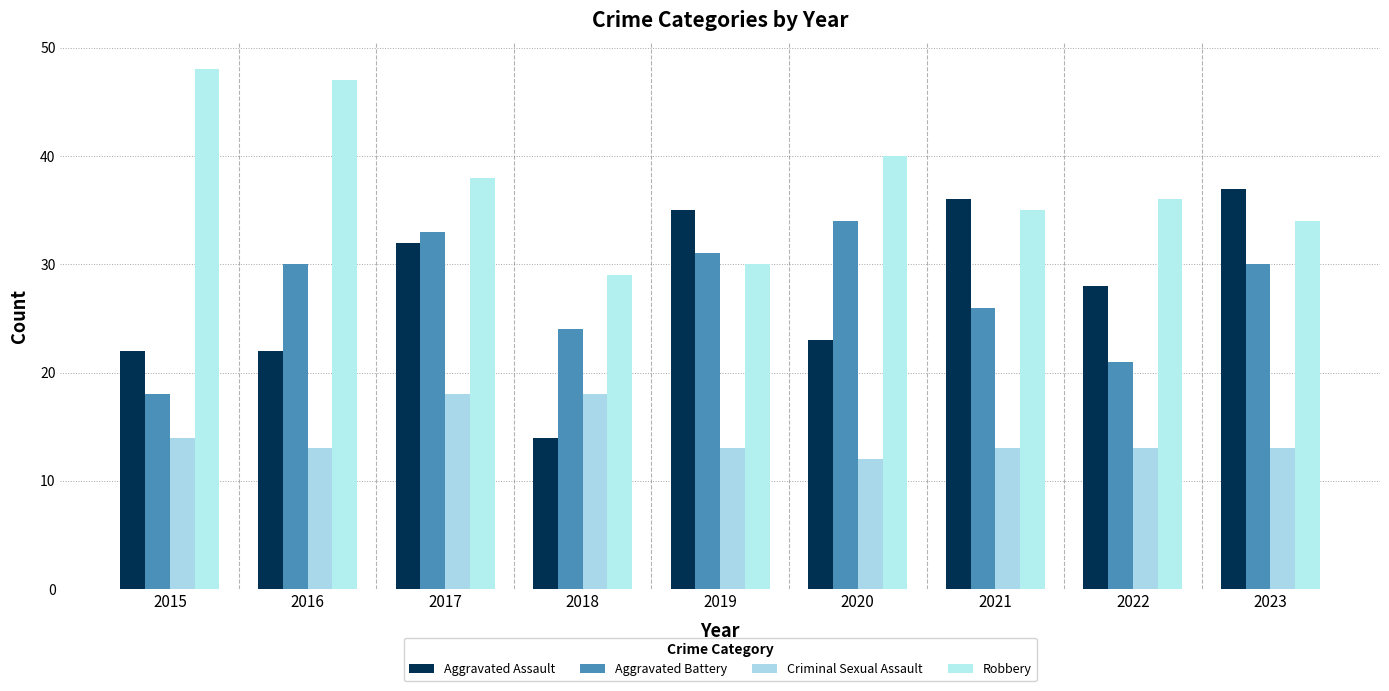

At which category is the sum across all series the highest?

2017